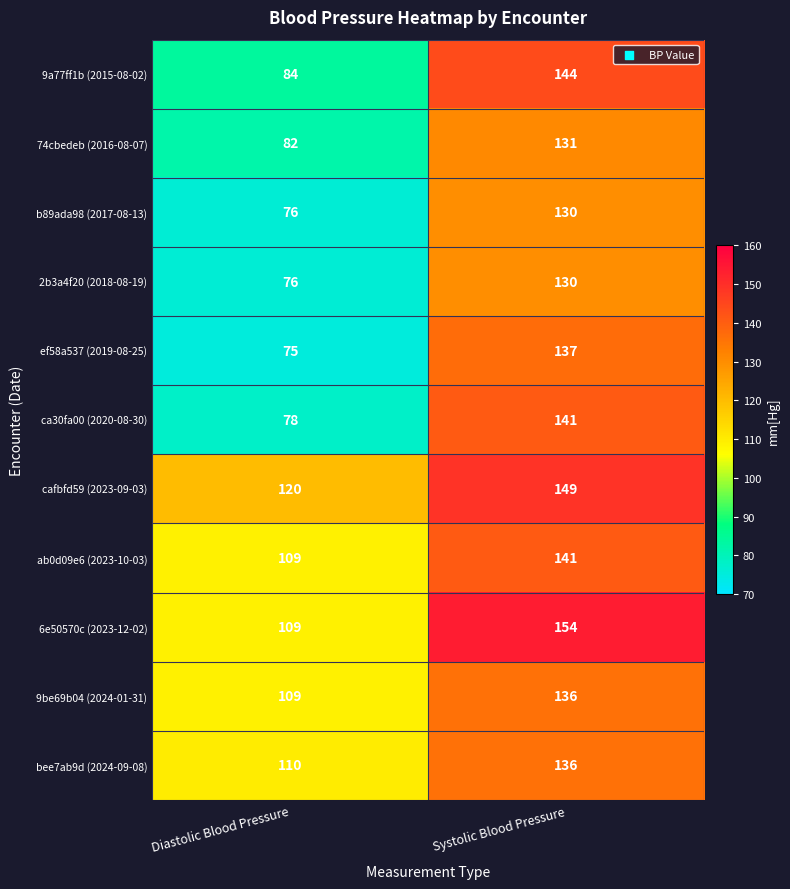

Which series has the largest range (max minus min)?

ca30fa00 (2020-08-30)